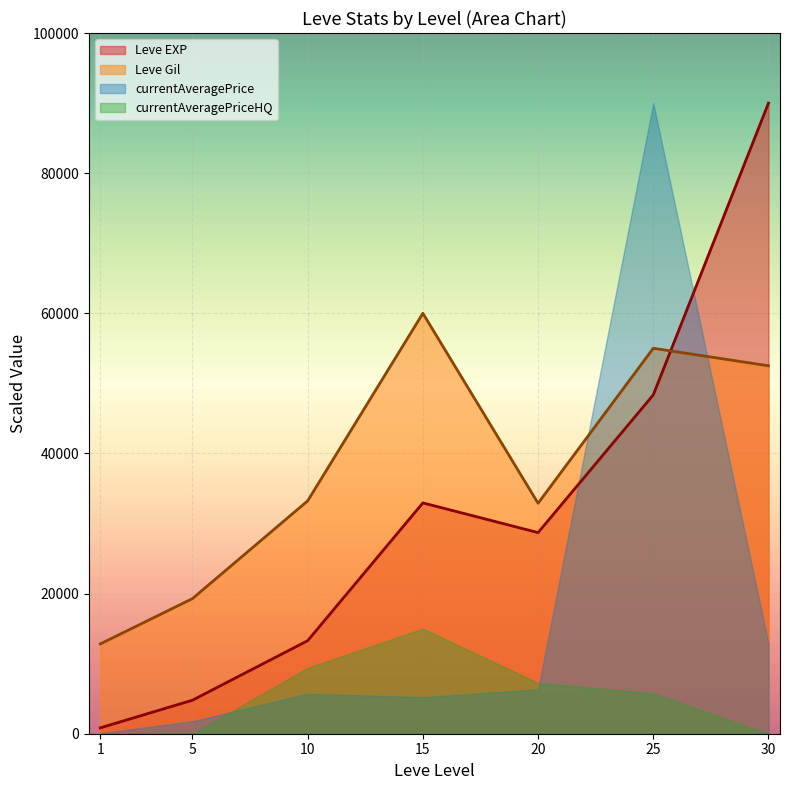

True or false: Leve Gil and Leve EXP intersect in this chart.

True